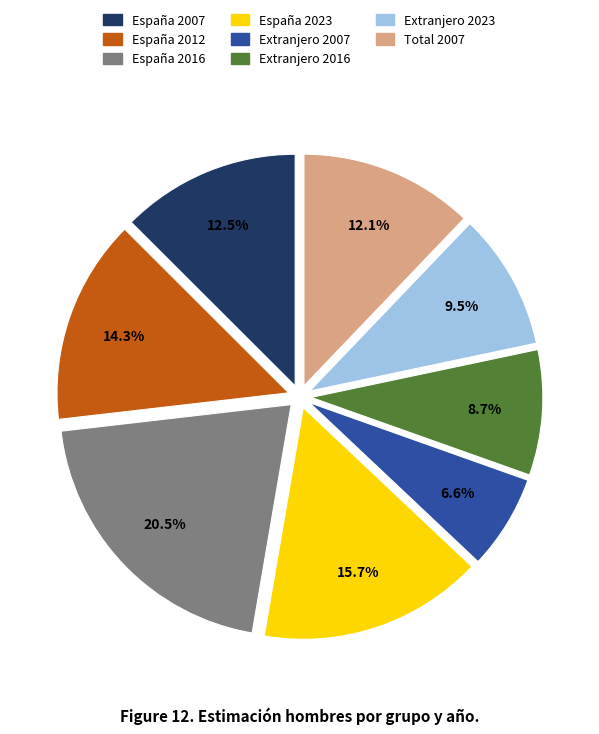

Is it true that España 2012 is 24% of the pie?

False